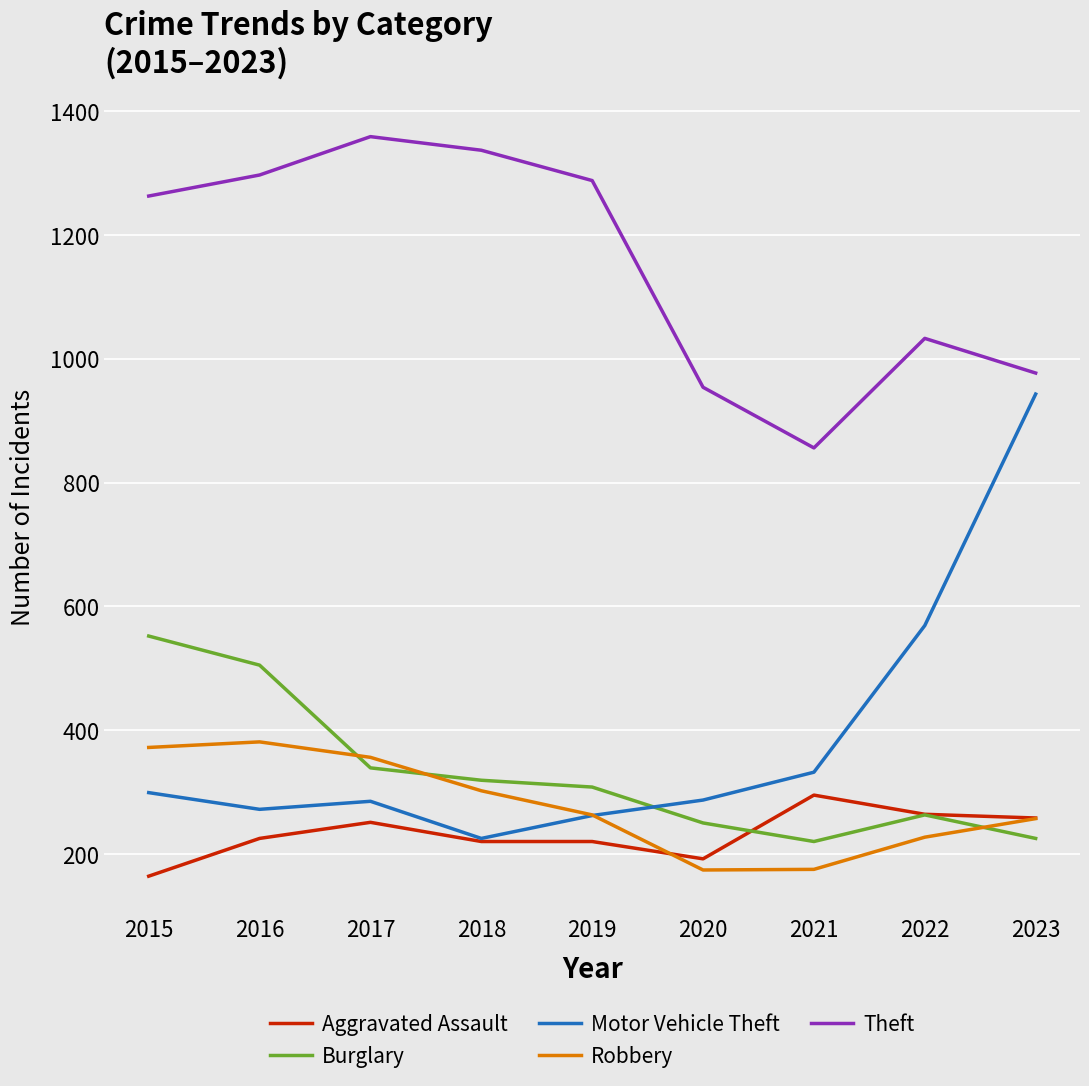

At how many categories does at least one series exceed 306?

9